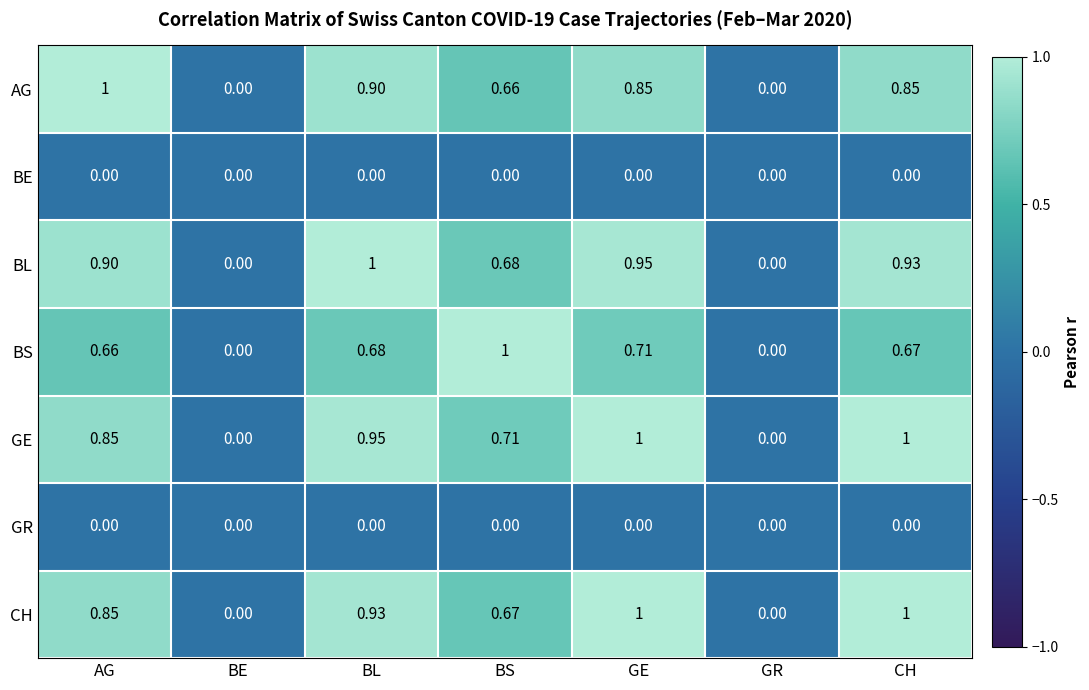

Which series has the largest total across all categories?

GE